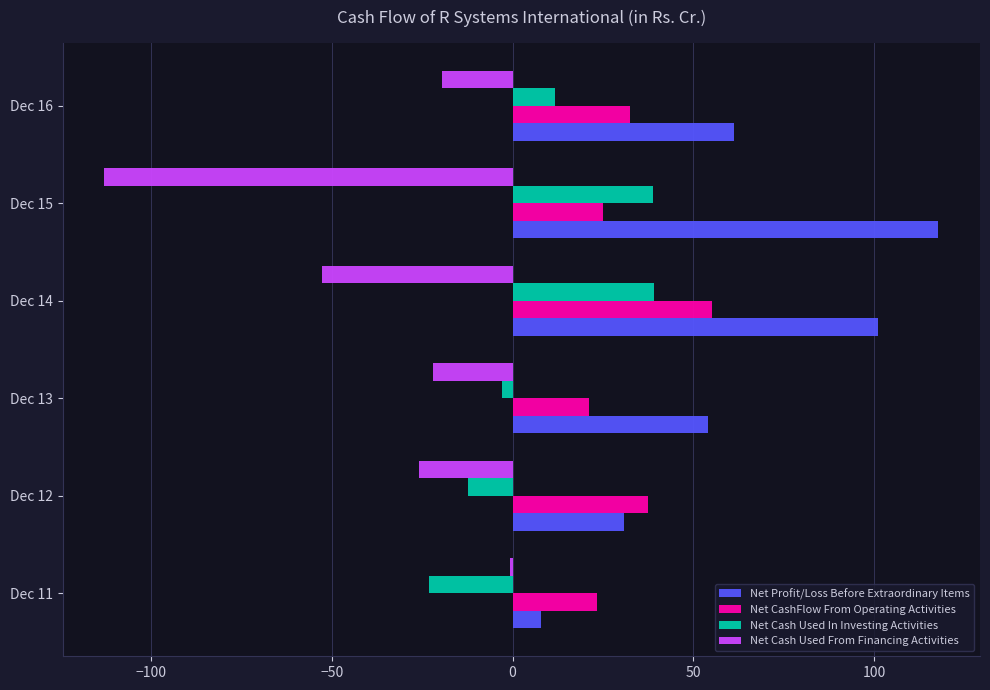

What is the highest value of the Net CashFlow From Operating Activities series?

55.1